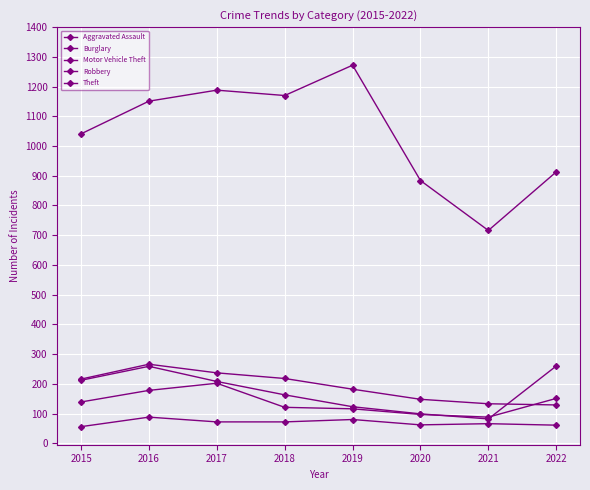

At which category is the sum across all series the highest?

2016